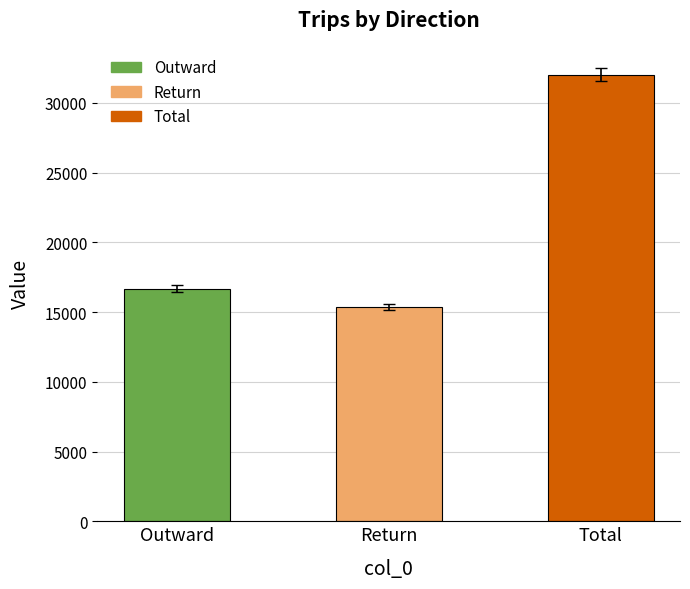

Rank the categories by value from lowest to highest.

Return, Outward, Total